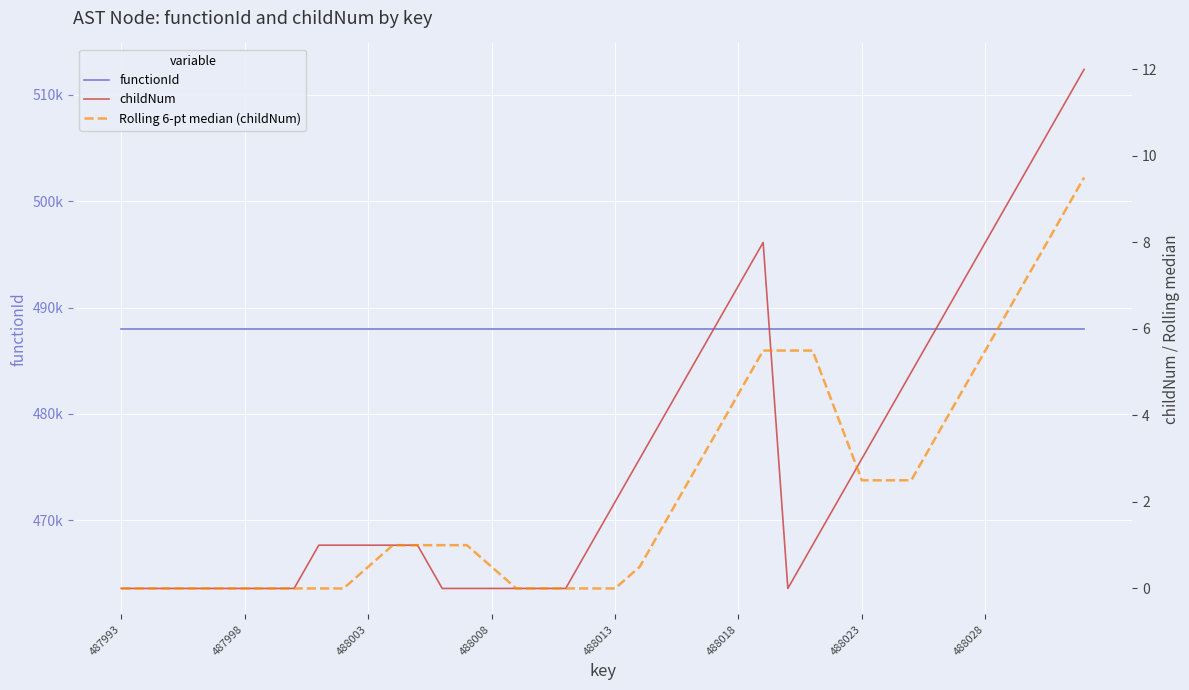

What are all the series names shown in the legend?

functionId, childNum, Rolling 6-pt median (childNum)